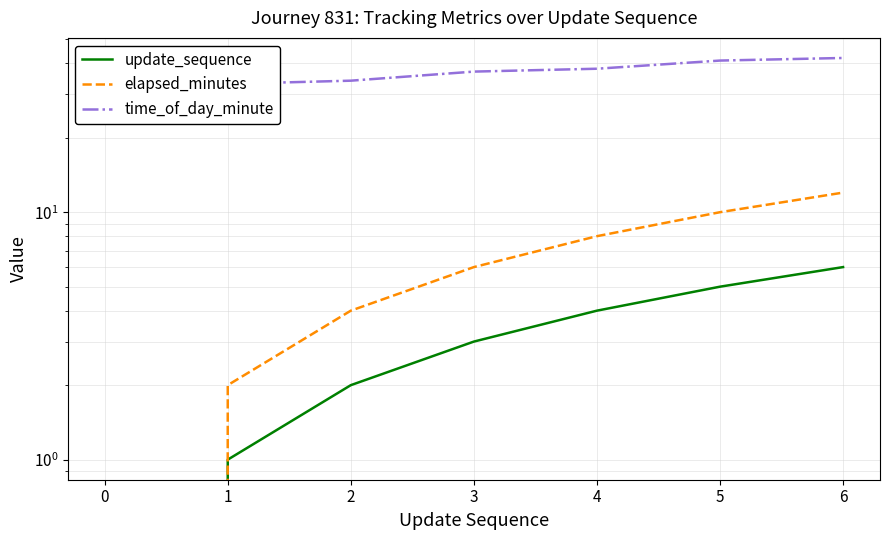

What is the difference between the elapsed_minutes values at 4 and 1?

6